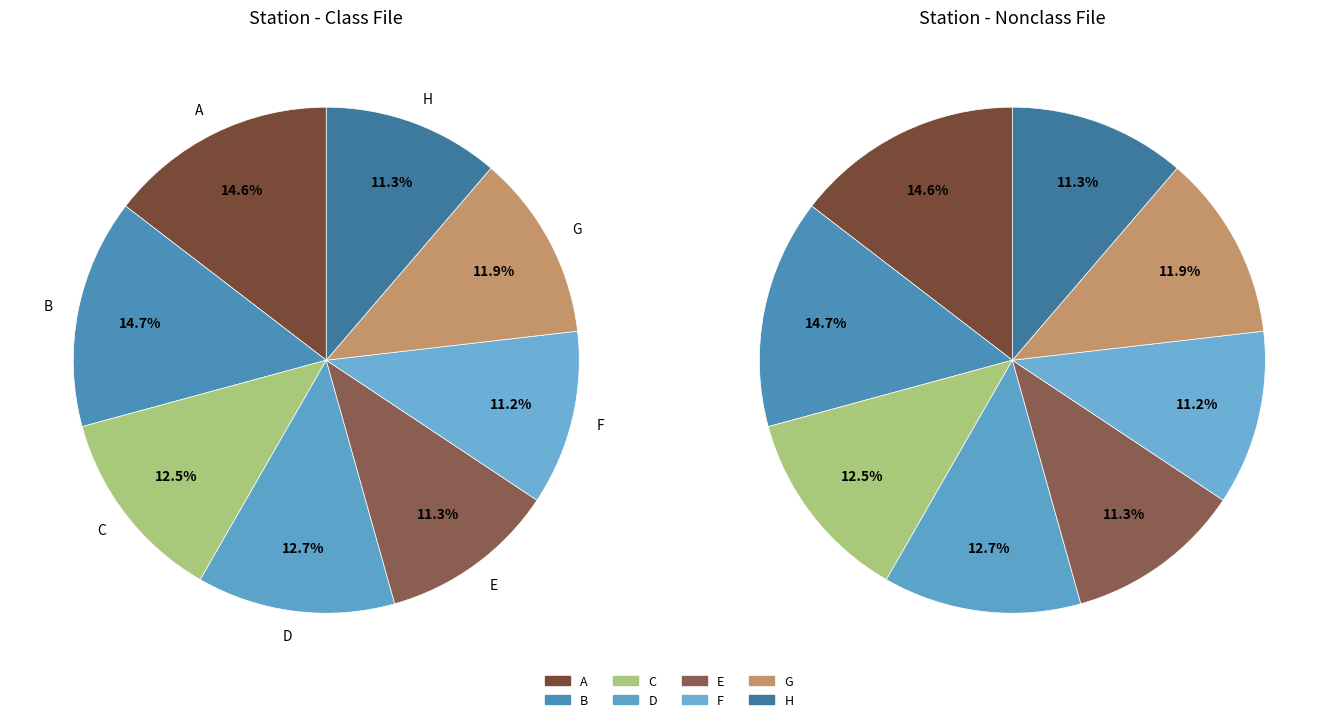

How much of the chart is everything except E?

88.7%